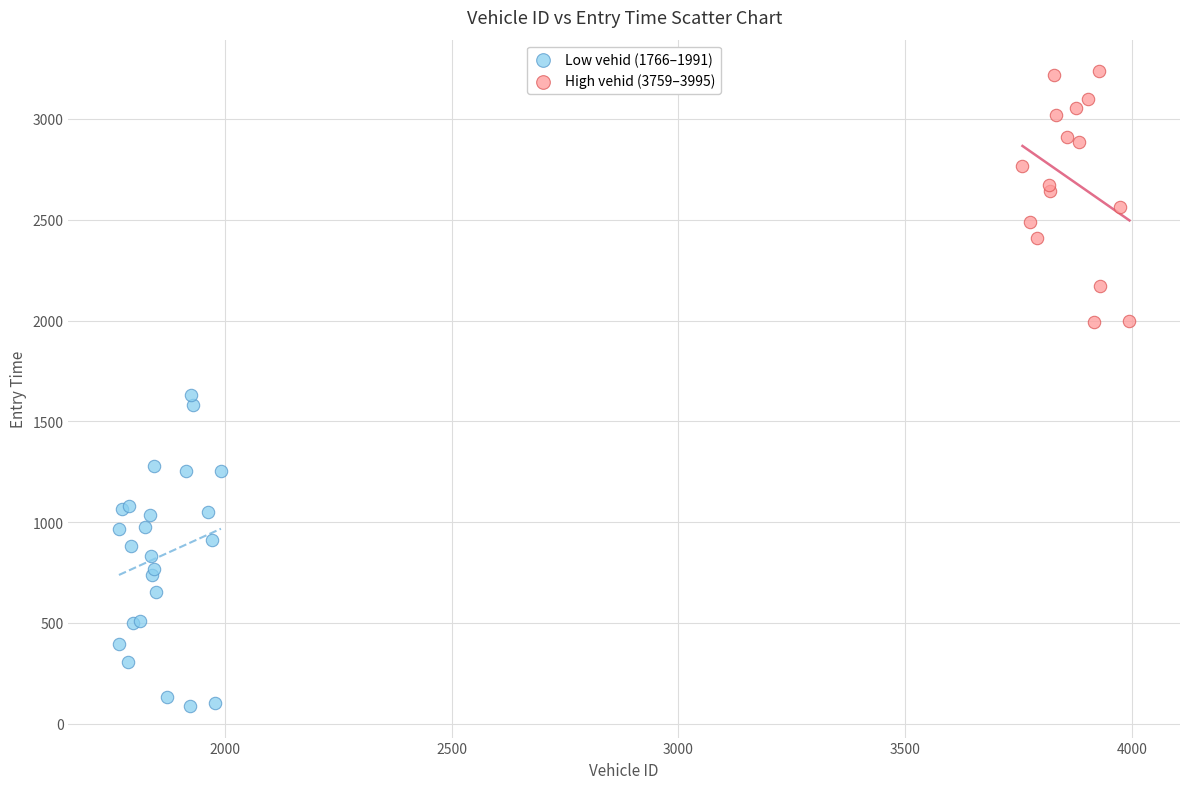

Which series contains the highest Y value?

High vehid (3759–3995)